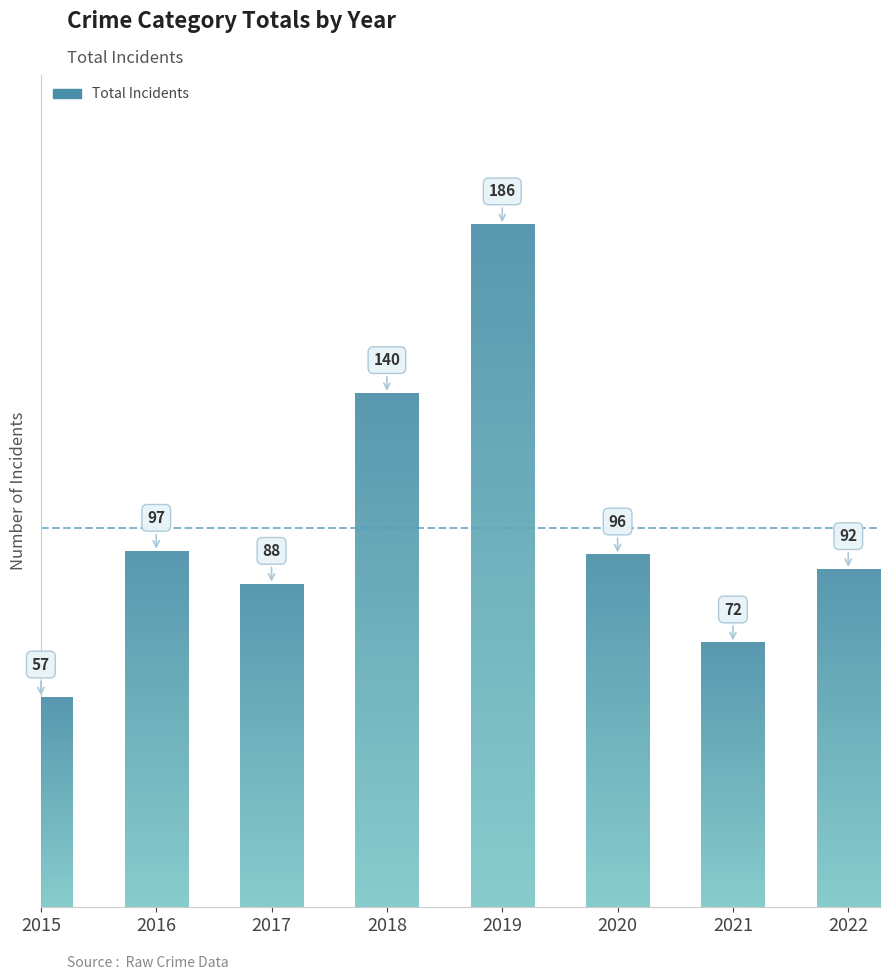

Reading right to left, transcribe all the data shown in this chart.

92	72	96	186	140	88	97	57